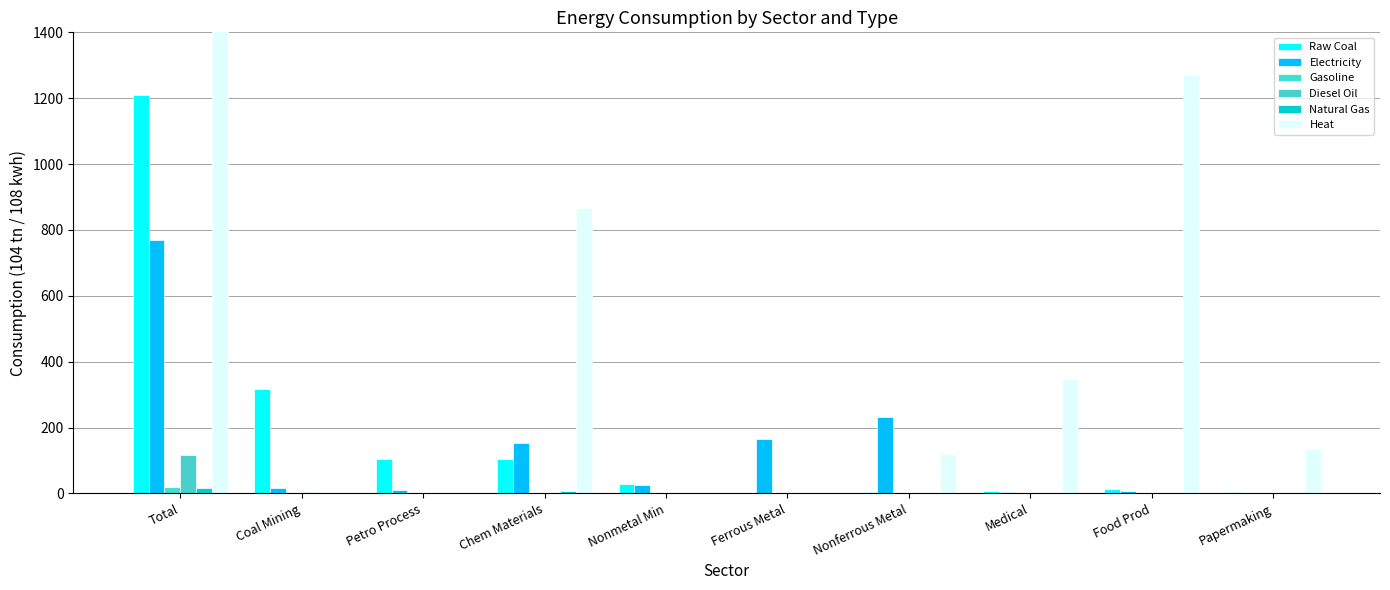

How many distinct data groups are displayed?

6